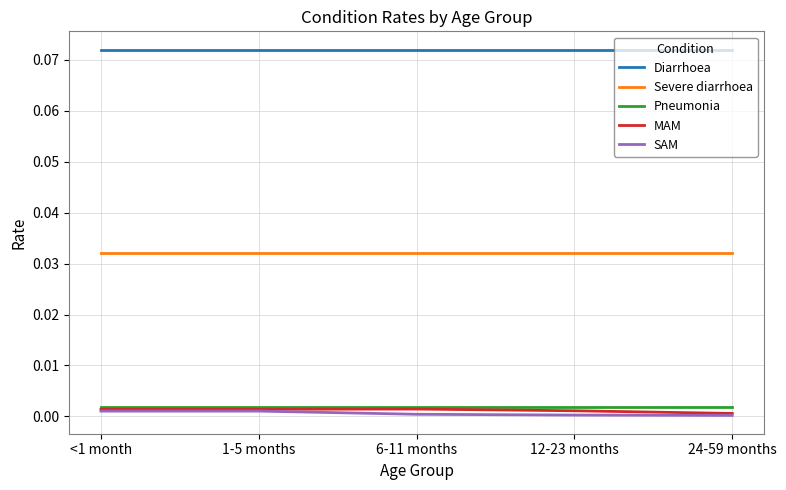

True or false: Pneumonia and Diarrhoea intersect in this chart.

False